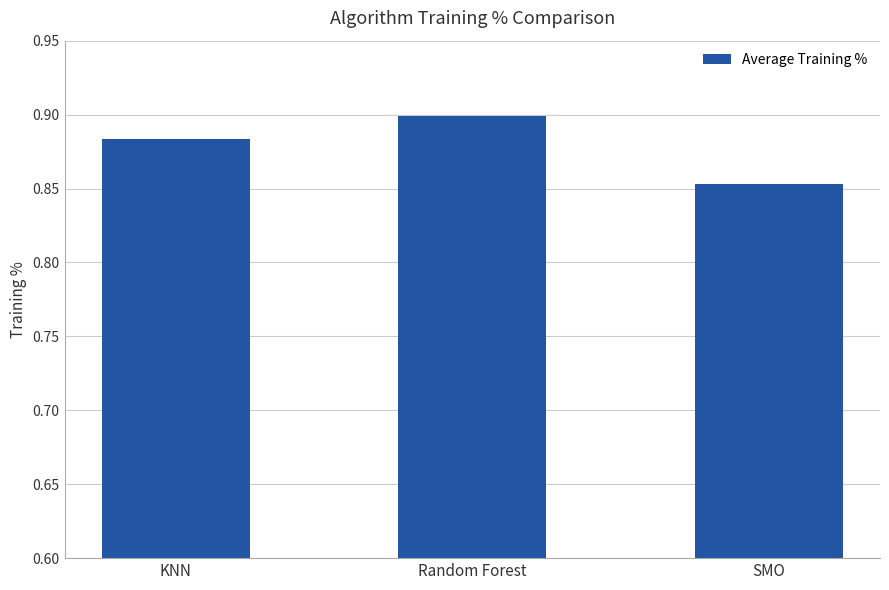

Count the values in the range 0 to 1.

3